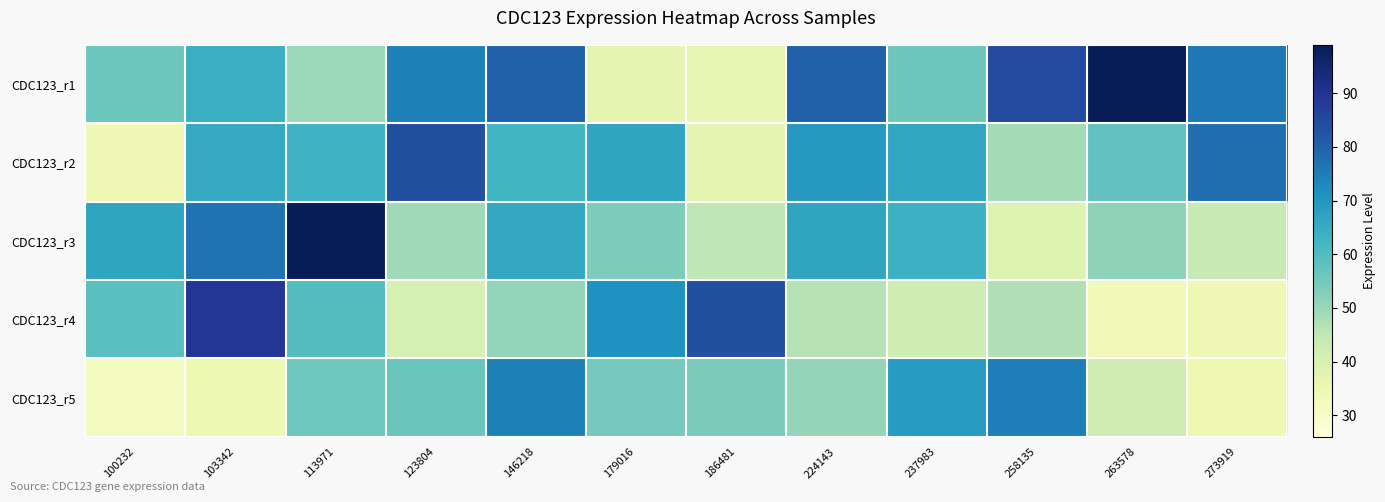

Reading left to right, list all the values displayed in this chart.

CDC123_r1: 100232=56.2	103342=64.2	113971=49.7	123804=74.3	146218=80.1	179016=37.0	186481=36.8	224143=80.0	237983=55.8	258135=84.9	263578=99.0	273919=76.1
CDC123_r2: 100232=34.3	103342=65.6	113971=63.1	123804=83.7	146218=62.5	179016=66.8	186481=37.0	224143=69.4	237983=66.5	258135=48.7	263578=57.4	273919=77.9
CDC123_r3: 100232=66.6	103342=77.0	113971=99.0	123804=49.3	146218=65.7	179016=53.8	186481=45.1	224143=66.7	237983=63.6	258135=38.7	263578=51.5	273919=44.1
CDC123_r4: 100232=58.9	103342=89.1	113971=59.9	123804=40.8	146218=50.9	179016=71.2	186481=83.6	224143=46.3	237983=42.5	258135=46.9	263578=33.5	273919=34.4
CDC123_r5: 100232=31.9	103342=34.9	113971=55.4	123804=56.3	146218=74.3	179016=54.8	186481=54.1	224143=50.5	237983=68.9	258135=75.0	263578=42.1	273919=34.8